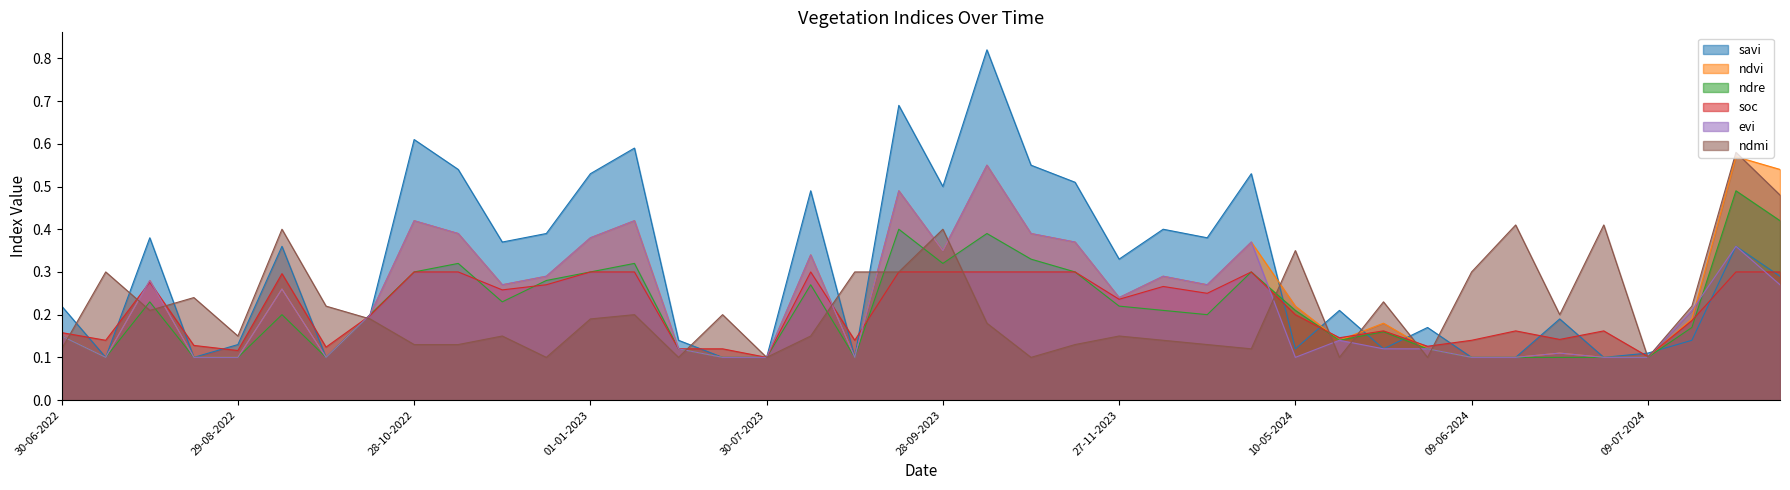

The value of ndre at 01-01-2024 is 0.3. True or false?

False